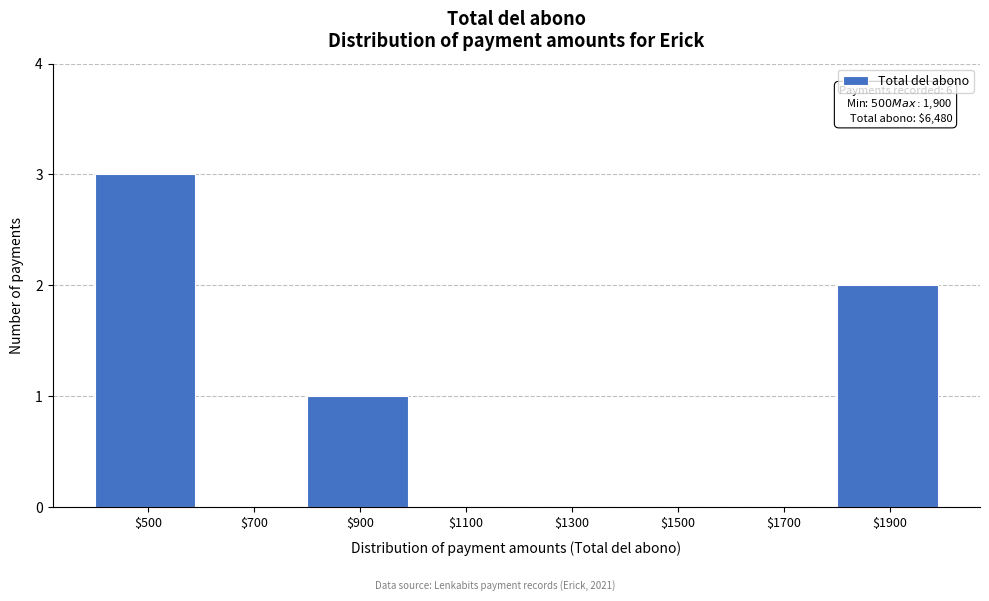

Which category has the highest value across all series?

$500